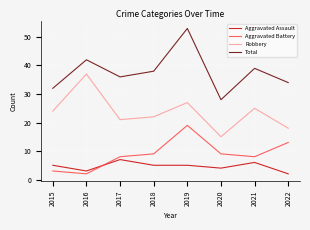

Which category has the highest value in the Robbery series?

2016